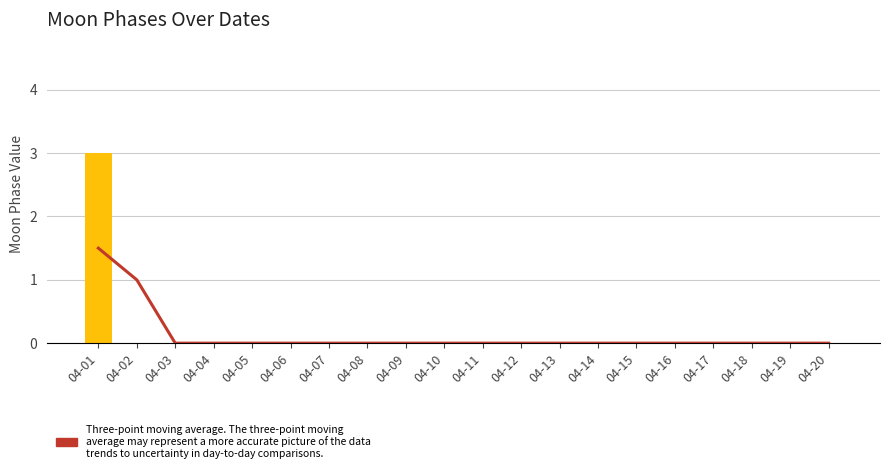

Where is Moon Phases nearest to the value 1?

04-02